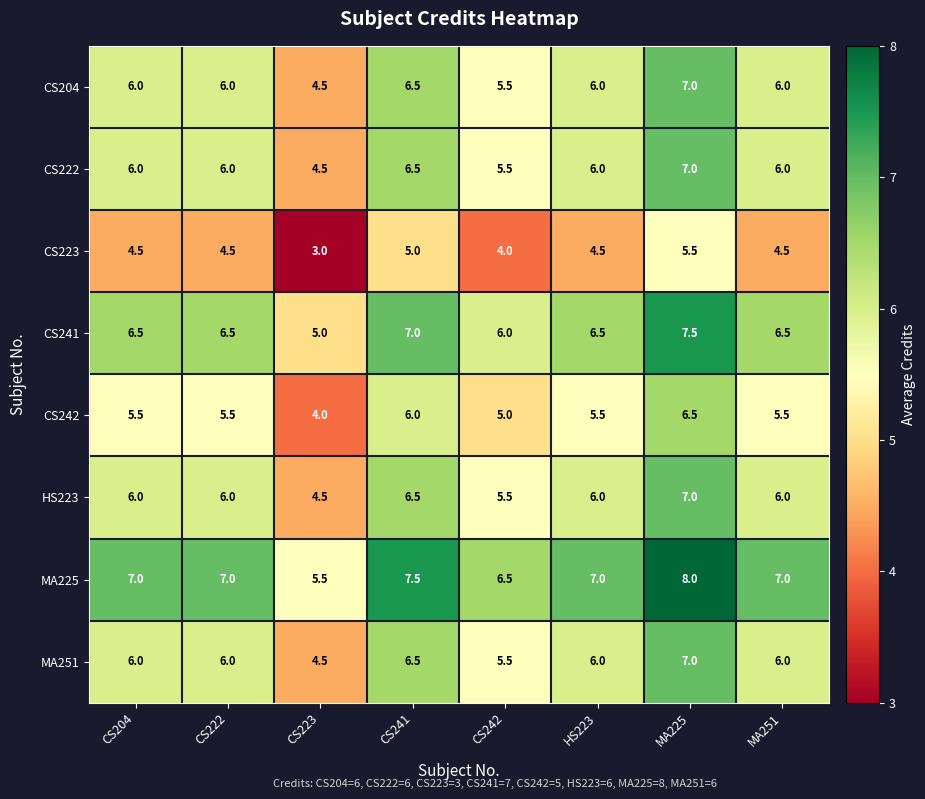

What is the difference between the maximum and minimum values in the MA251 series?

2.5